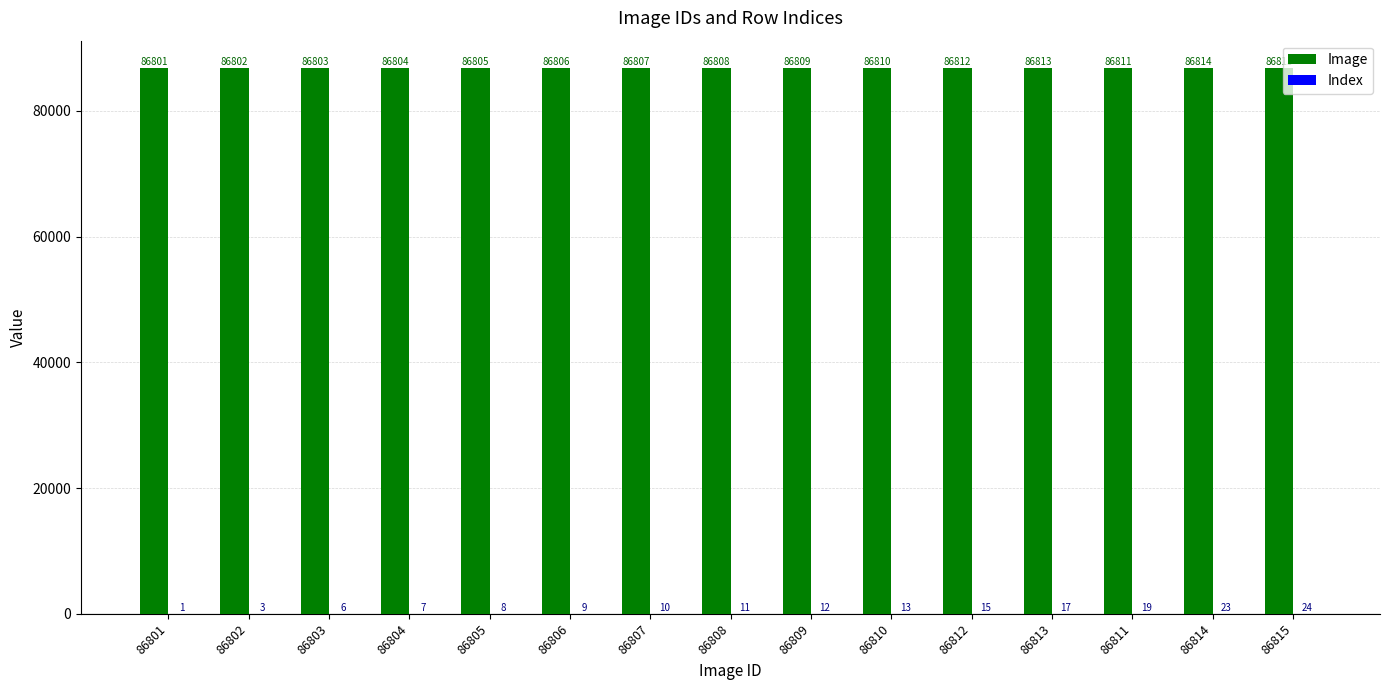

The Image series shows 86809 at 86809. True or false?

True